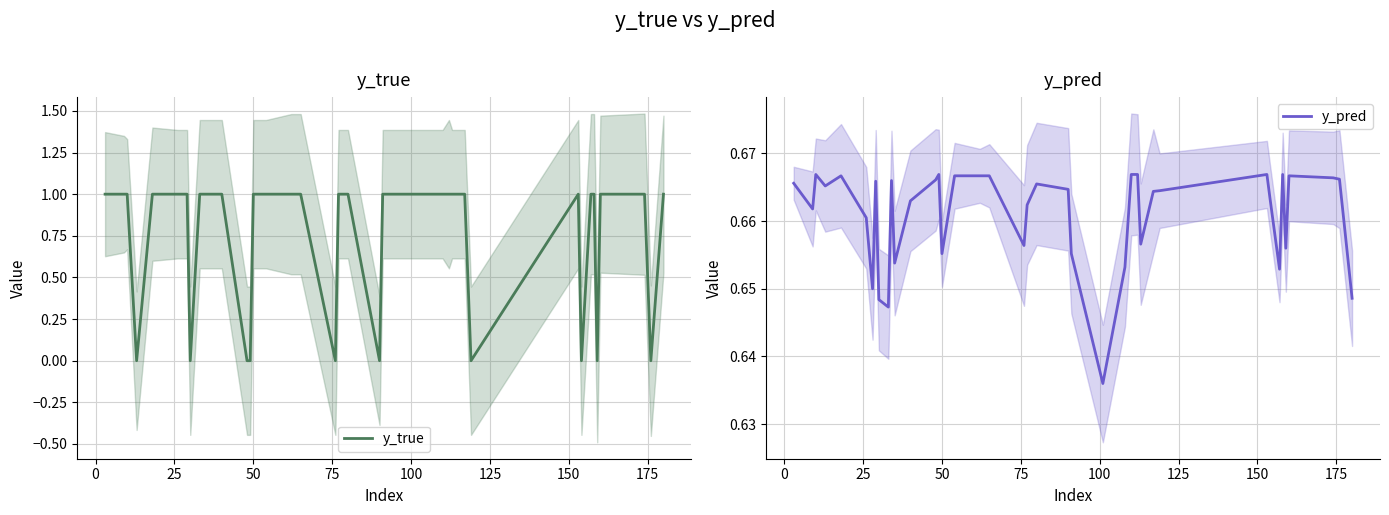

How many intersections are there between y_true and y_pred?

18